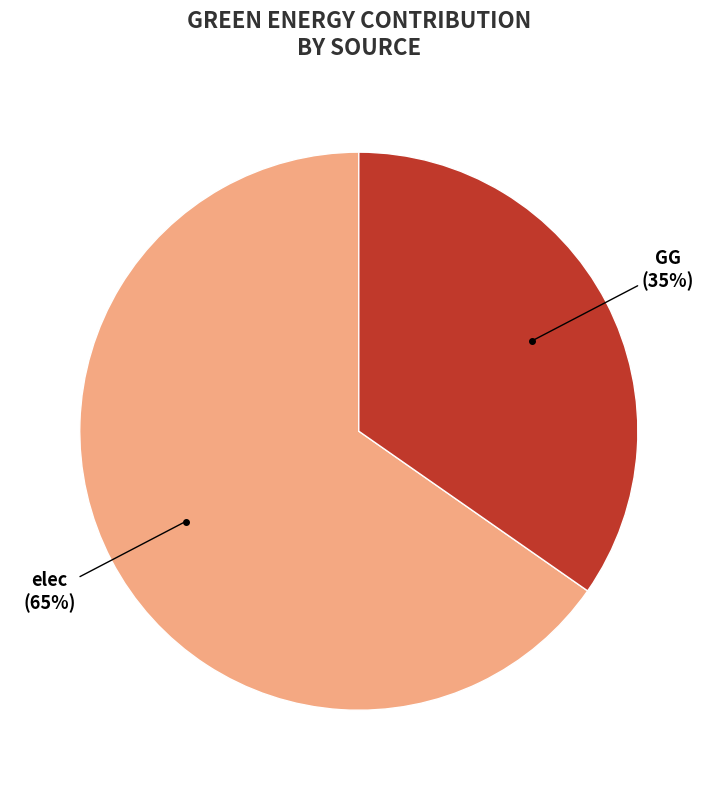

To the nearest percent, what is the average slice percentage?

50%